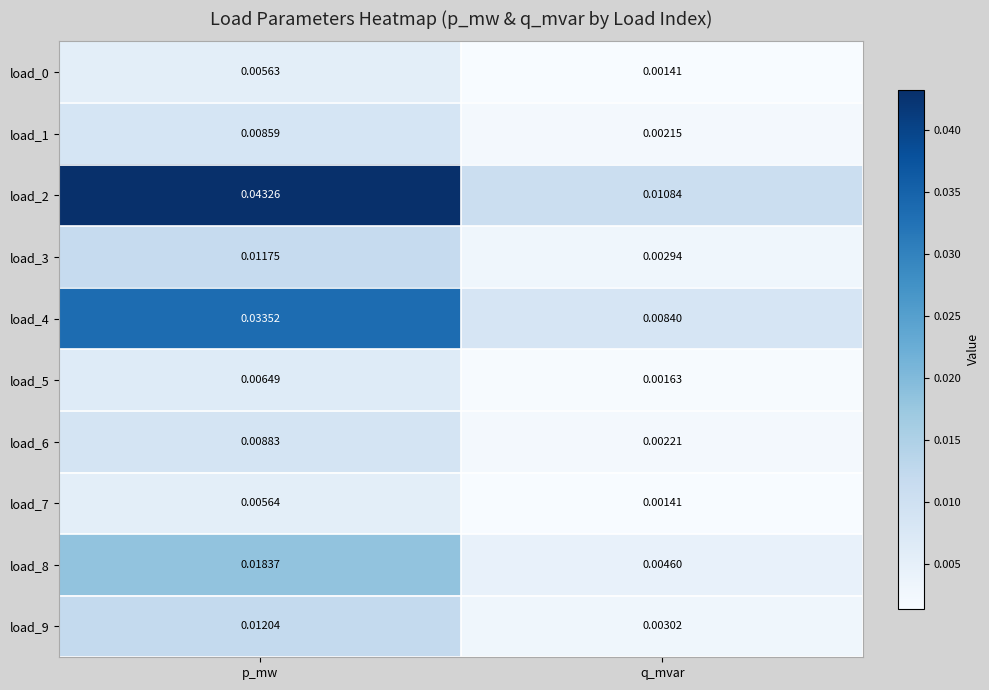

How many data points does each series have?

2